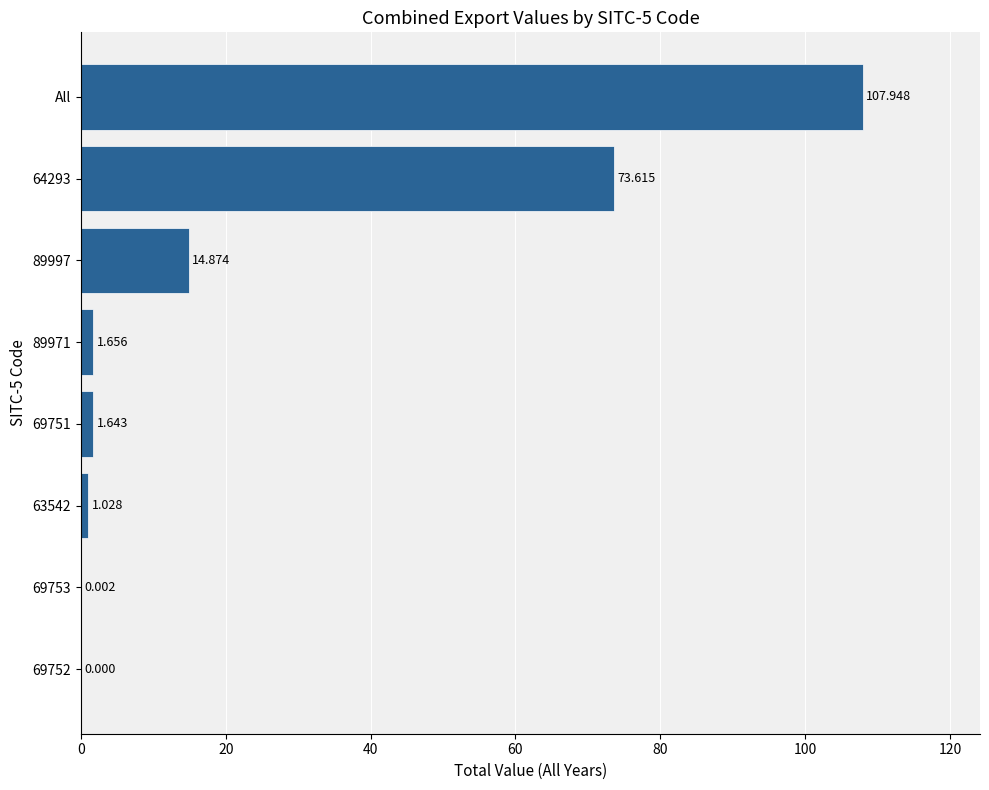

At which category does the chart reach its peak across all series?

All